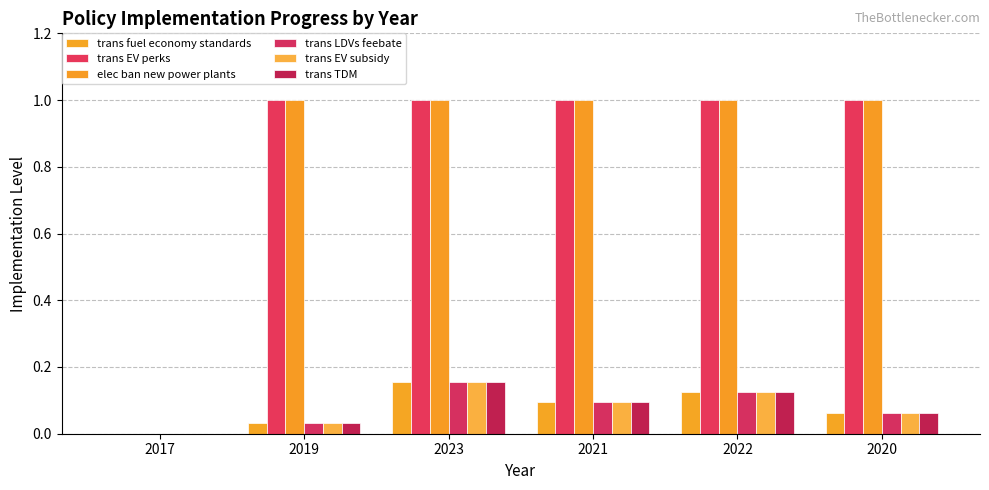

Count the number of data series in this chart.

6